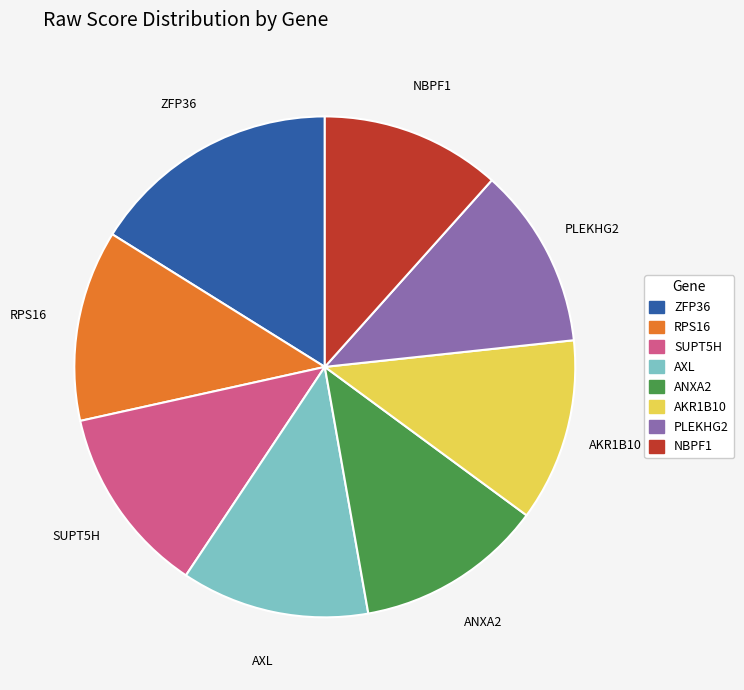

Combined, do ANXA2 and PLEKHG2 account for over 50%?

No